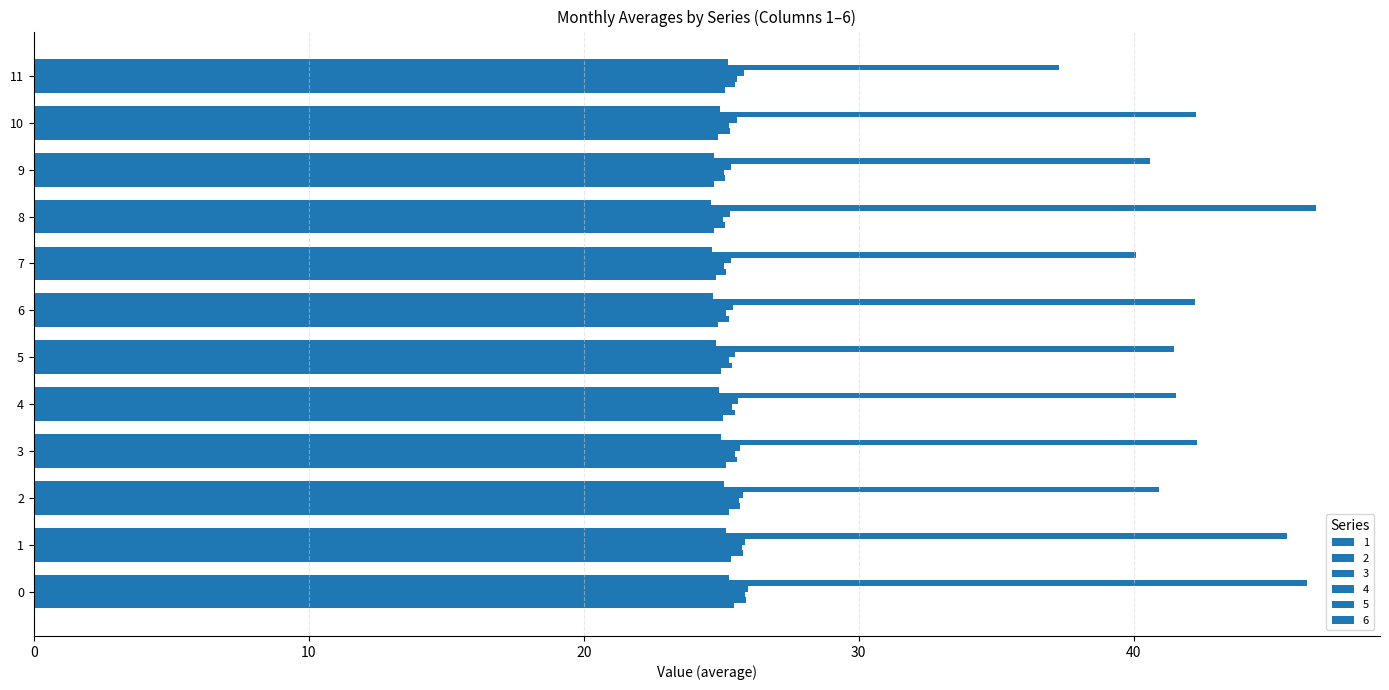

What is the lowest value of the 6 series?

24.6